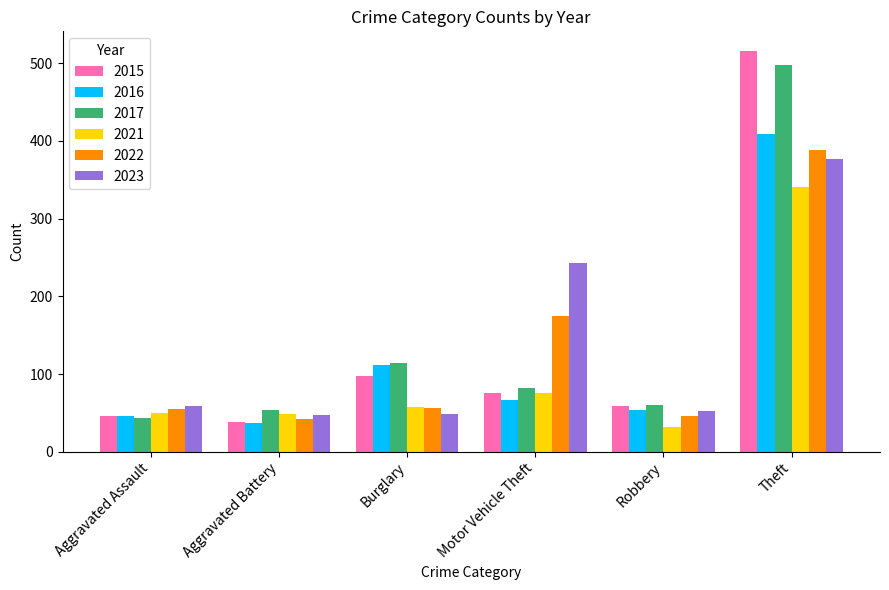

What is the minimum value for 2015?

38